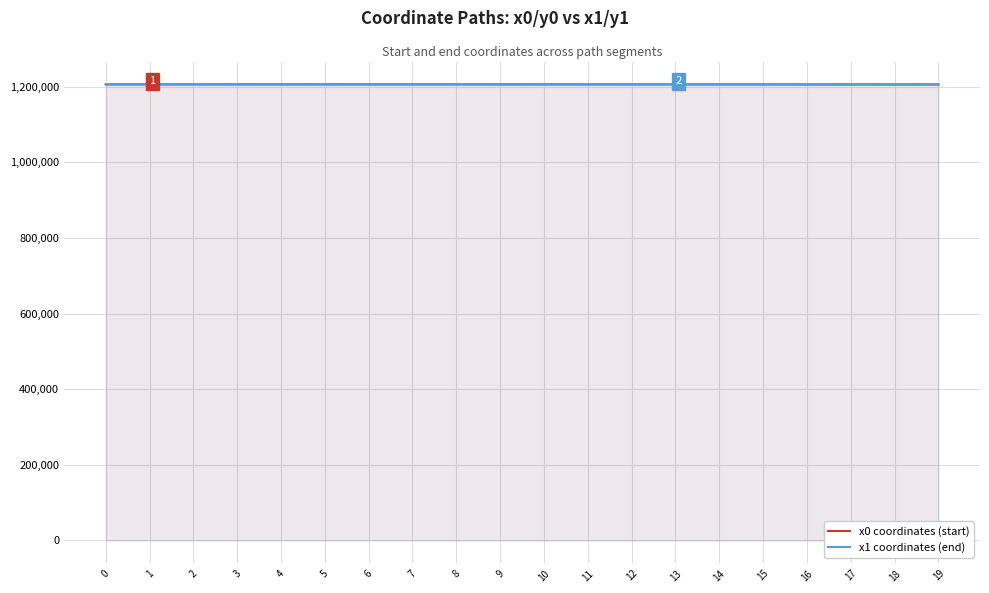

Reading left to right, extract all data points from this chart.

x0 coordinates (start): 1206462.8	1206462.8	1206462.8	1206498.9	1206447.2	1206498.9	1206447.2	1206447.2	1206500.6	1206429.9	1206448.6	1206471.9	1206423.8	1206410.9	1206429.9	1206410.9	1206309.0	1206309.0	1206318.6	1206295.8
x1 coordinates (end): 1206464.2	1206472.2	1206459.1	1206491.2	1206459.1	1206500.6	1206434.0	1206448.6	1206508.8	1206431.5	1206441.0	1206469.4	1206418.4	1206418.4	1206410.9	1206405.9	1206318.6	1206295.8	1206322.1	1206292.7